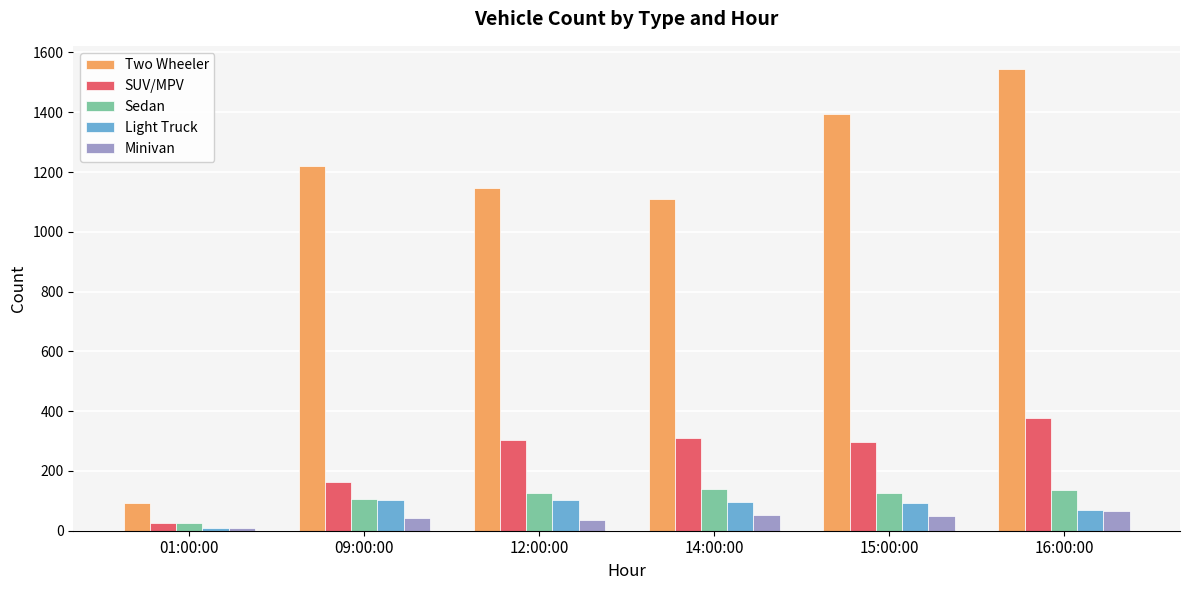

What is the average value of the Minivan series?

42